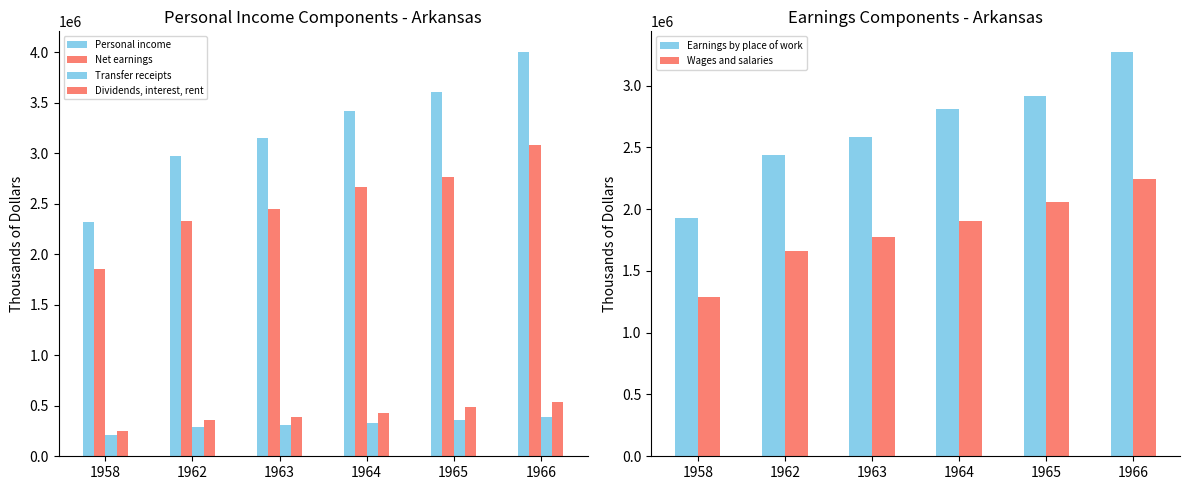

Between 1963 and 1966, which is larger?

1966